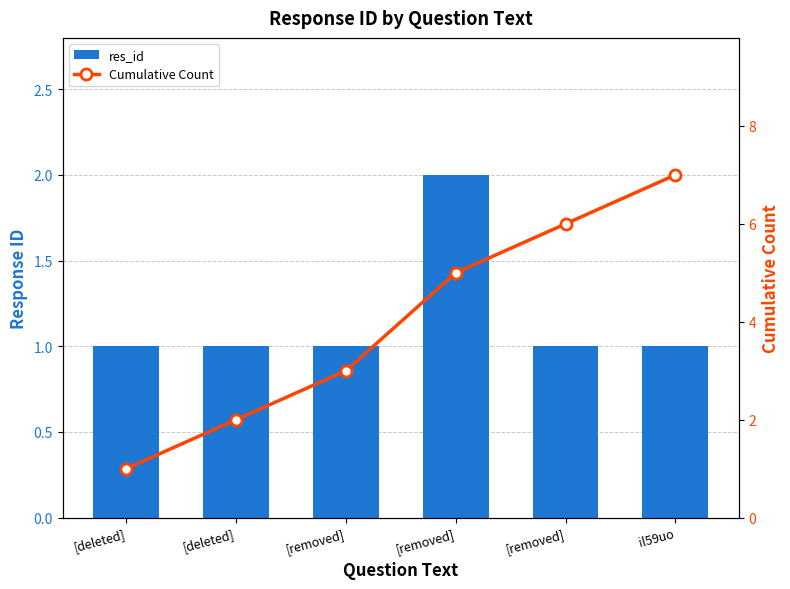

List the series in order of their peak value, highest first.

Cumulative Count, res_id